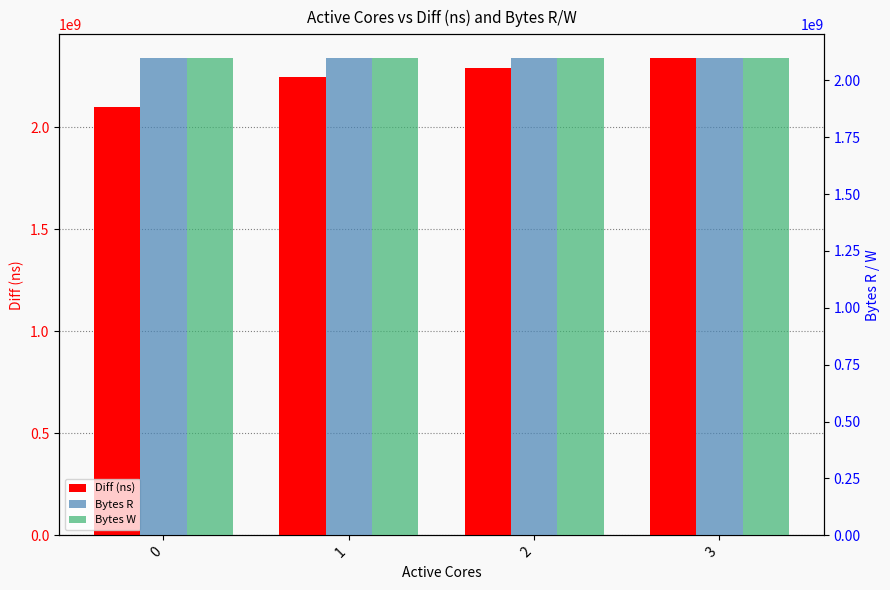

List the labels in order of Bytes R value, largest first.

0, 1, 2, 3